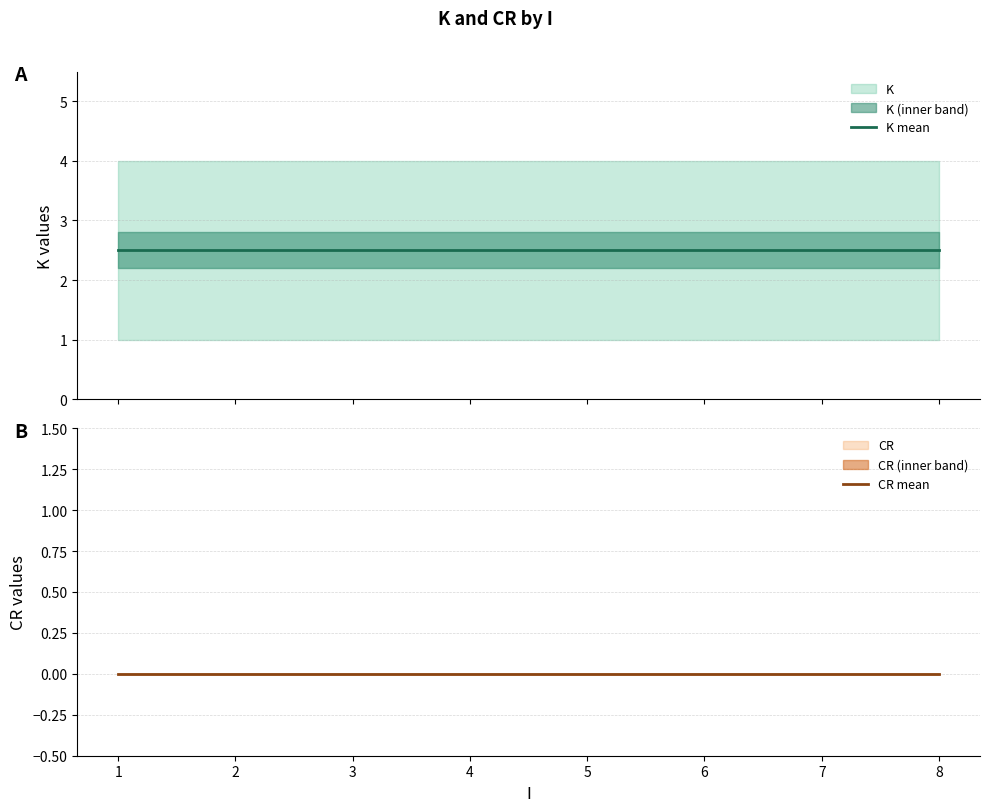

Reading right to left, what are all the values shown in this chart?

K mean: 2.5	2.5	2.5	2.5	2.5	2.5	2.5	2.5
CR mean: 0.0	0.0	0.0	0.0	0.0	0.0	0.0	0.0